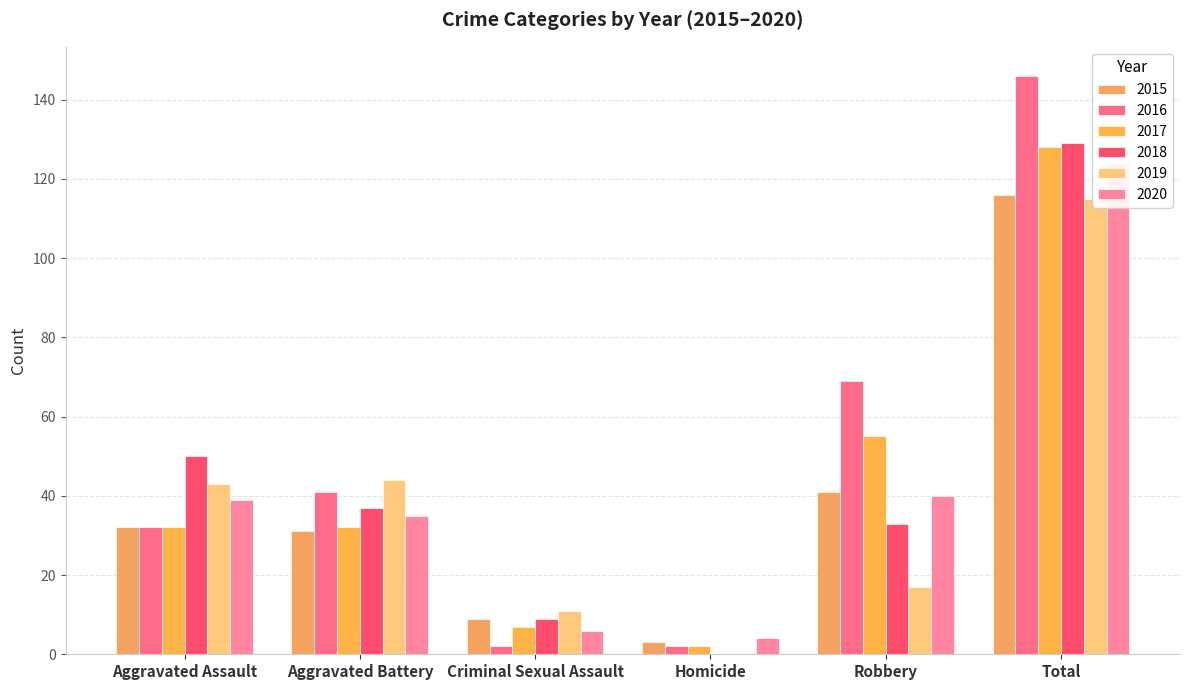

Reading right to left, list all the values displayed in this chart.

2015: Total=116	Robbery=41	Homicide=3	Criminal Sexual Assault=9	Aggravated Battery=31	Aggravated Assault=32
2016: Total=146	Robbery=69	Homicide=2	Criminal Sexual Assault=2	Aggravated Battery=41	Aggravated Assault=32
2017: Total=128	Robbery=55	Homicide=2	Criminal Sexual Assault=7	Aggravated Battery=32	Aggravated Assault=32
2018: Total=129	Robbery=33	Homicide=0	Criminal Sexual Assault=9	Aggravated Battery=37	Aggravated Assault=50
2019: Total=115	Robbery=17	Homicide=0	Criminal Sexual Assault=11	Aggravated Battery=44	Aggravated Assault=43
2020: Total=124	Robbery=40	Homicide=4	Criminal Sexual Assault=6	Aggravated Battery=35	Aggravated Assault=39